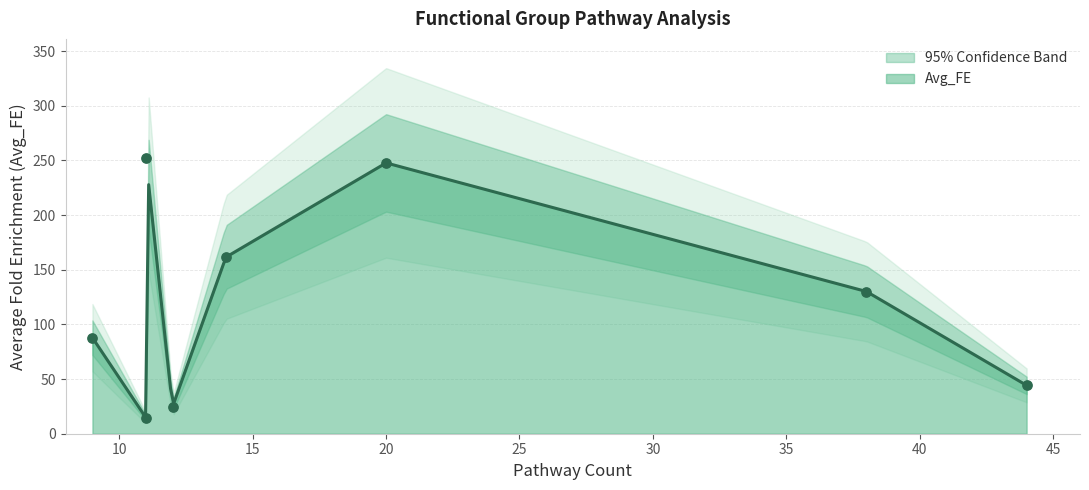

What is the lowest value of the Avg_FE series?

15.1